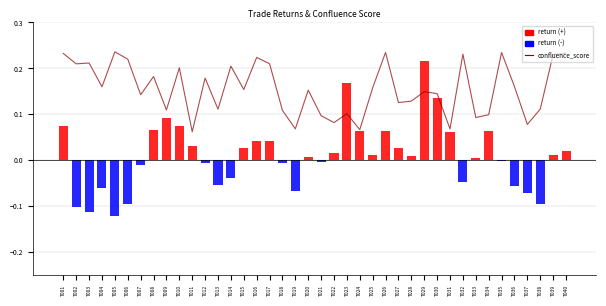

At T034, list the series in order from smallest to largest.

return, confluence_score